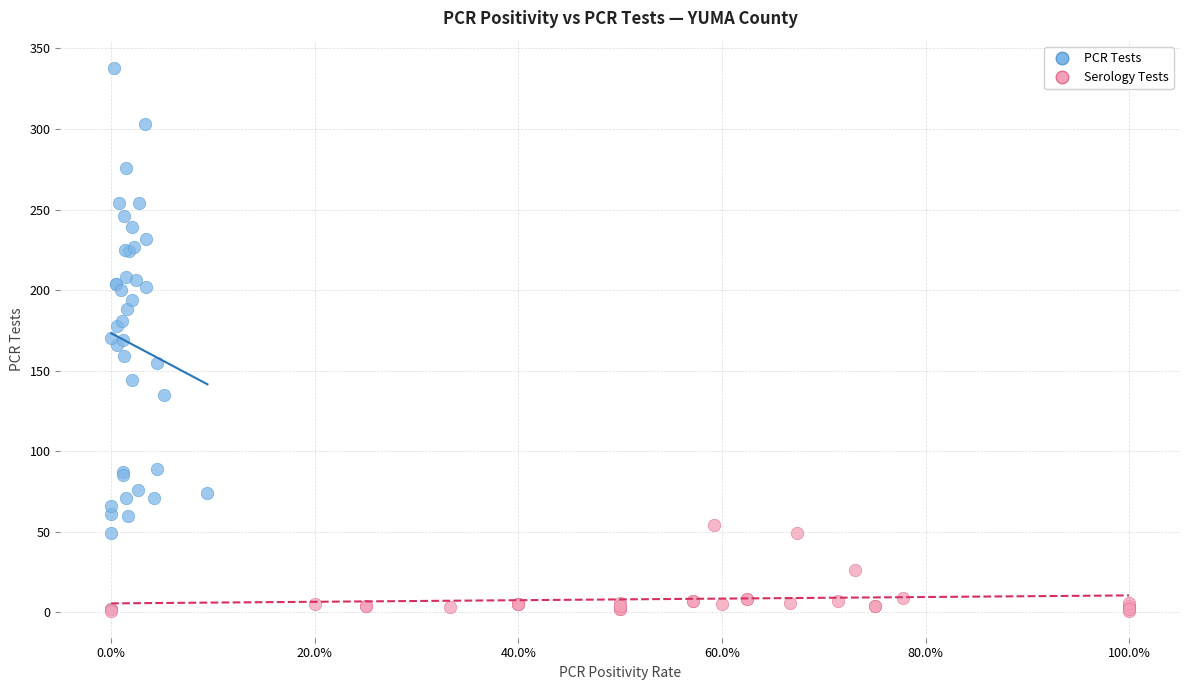

Which series reaches the maximum Y coordinate?

PCR Tests